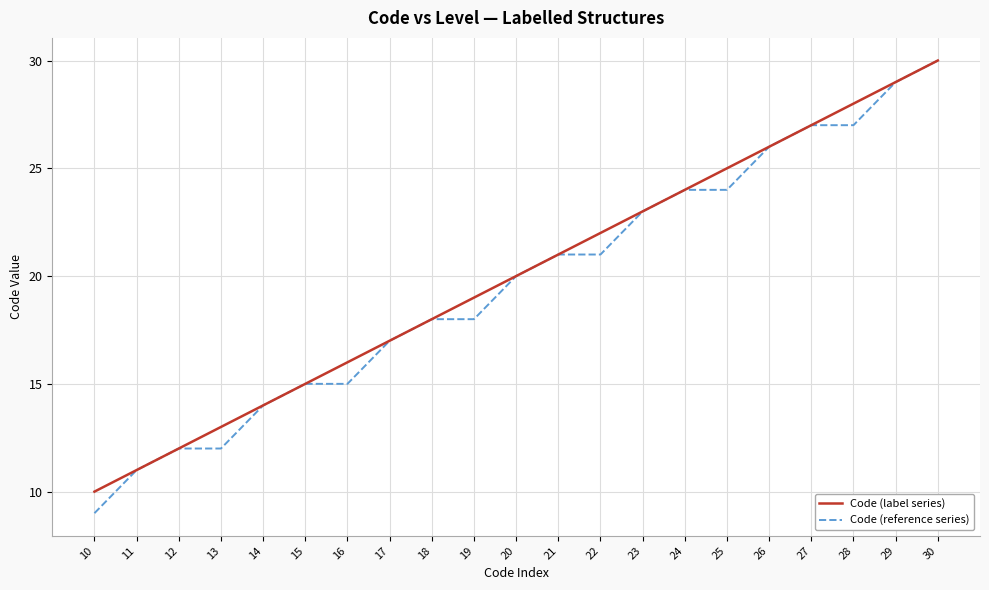

What is the sum of all Code (reference series) values?

413